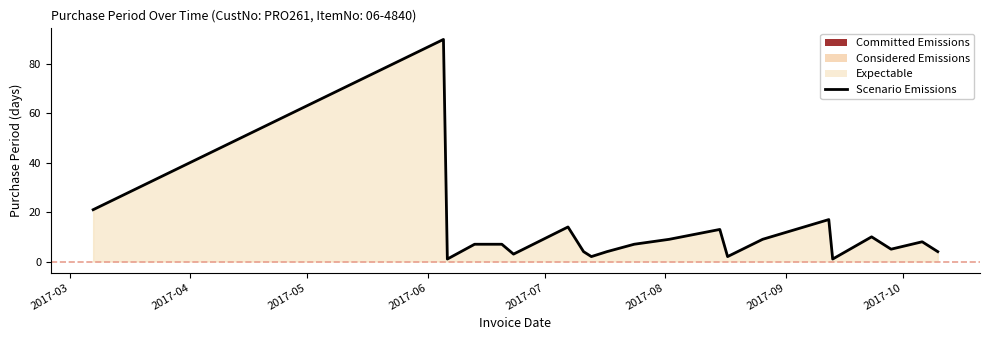

What is the minimum value shown in the chart?

1